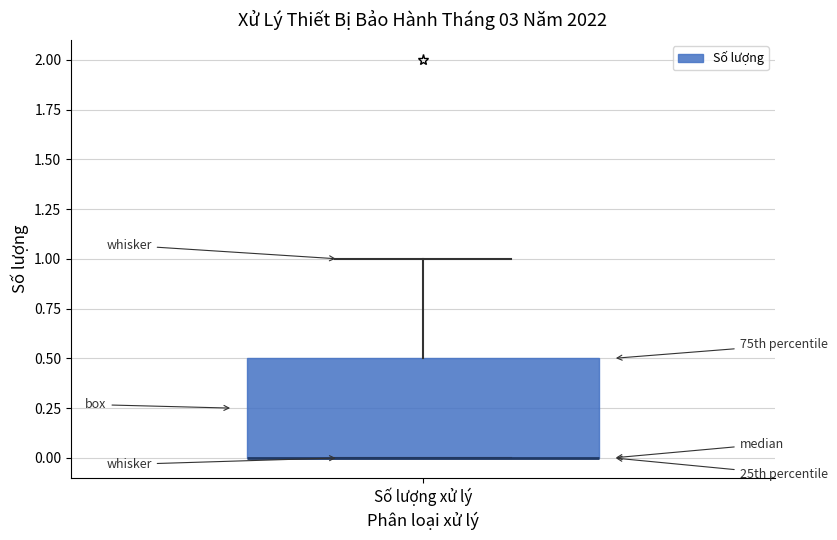

Where is the lower edge of the box for Số lượng xử lý on the y-axis? The values are not printed on the chart, so give them approximately, as read against the axis.

0.0